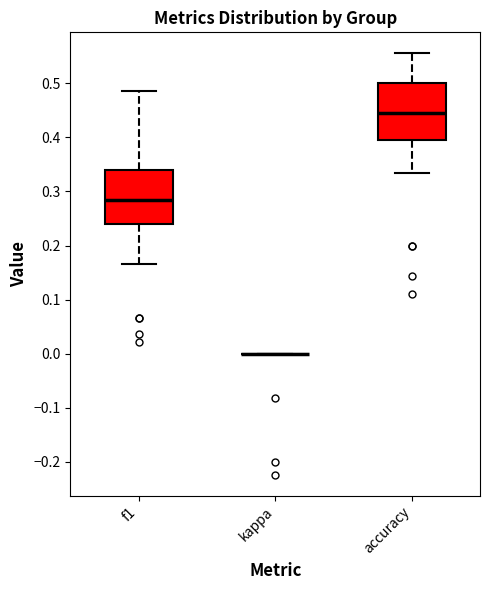

Where is the upper edge of the box for accuracy on the y-axis? The values are not printed on the chart, so give them approximately, as read against the axis.

0.50